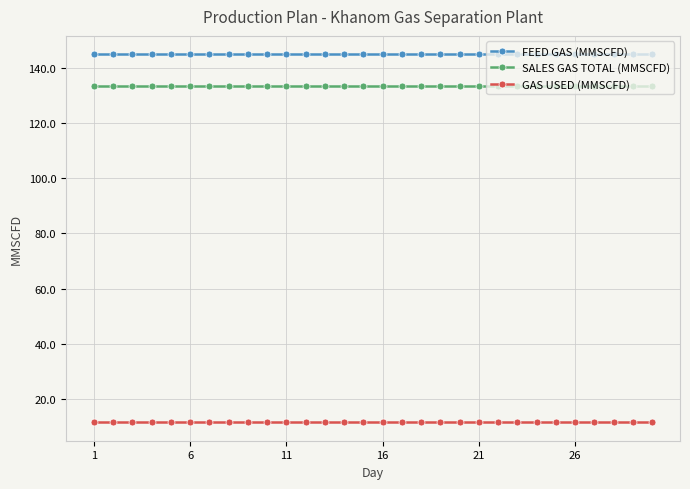

Rank the series by their maximum value, from lowest to highest.

GAS USED (MMSCFD), SALES GAS TOTAL (MMSCFD), FEED GAS (MMSCFD)